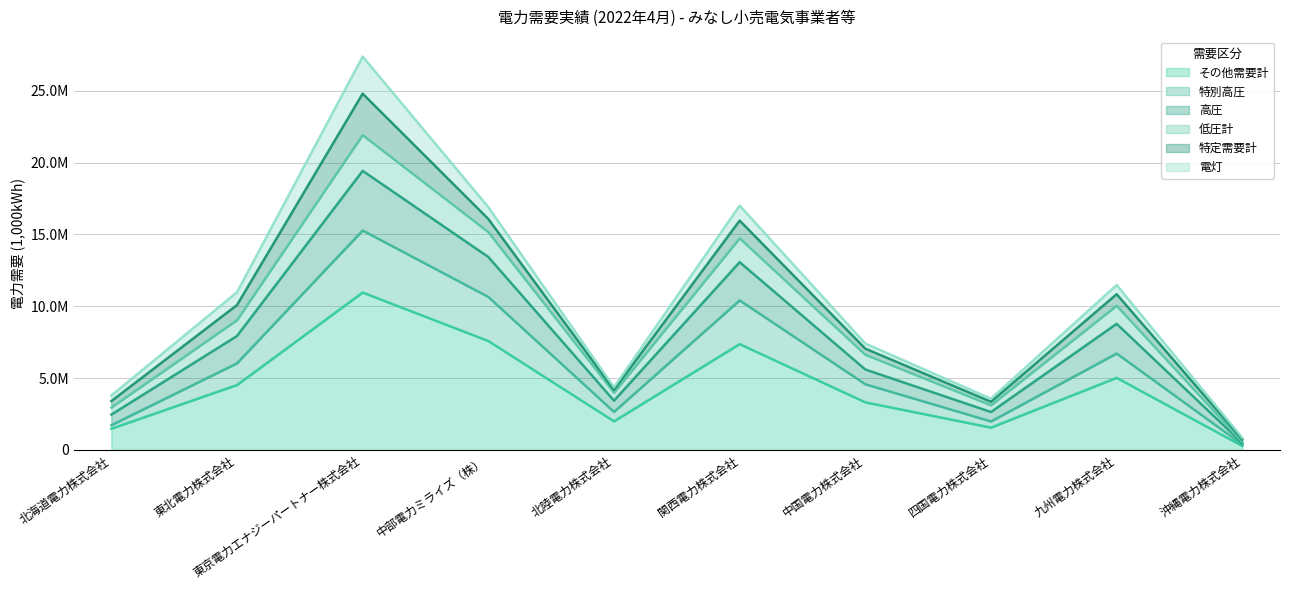

At which category does 高圧 reach its first local valley?

北陸電力株式会社